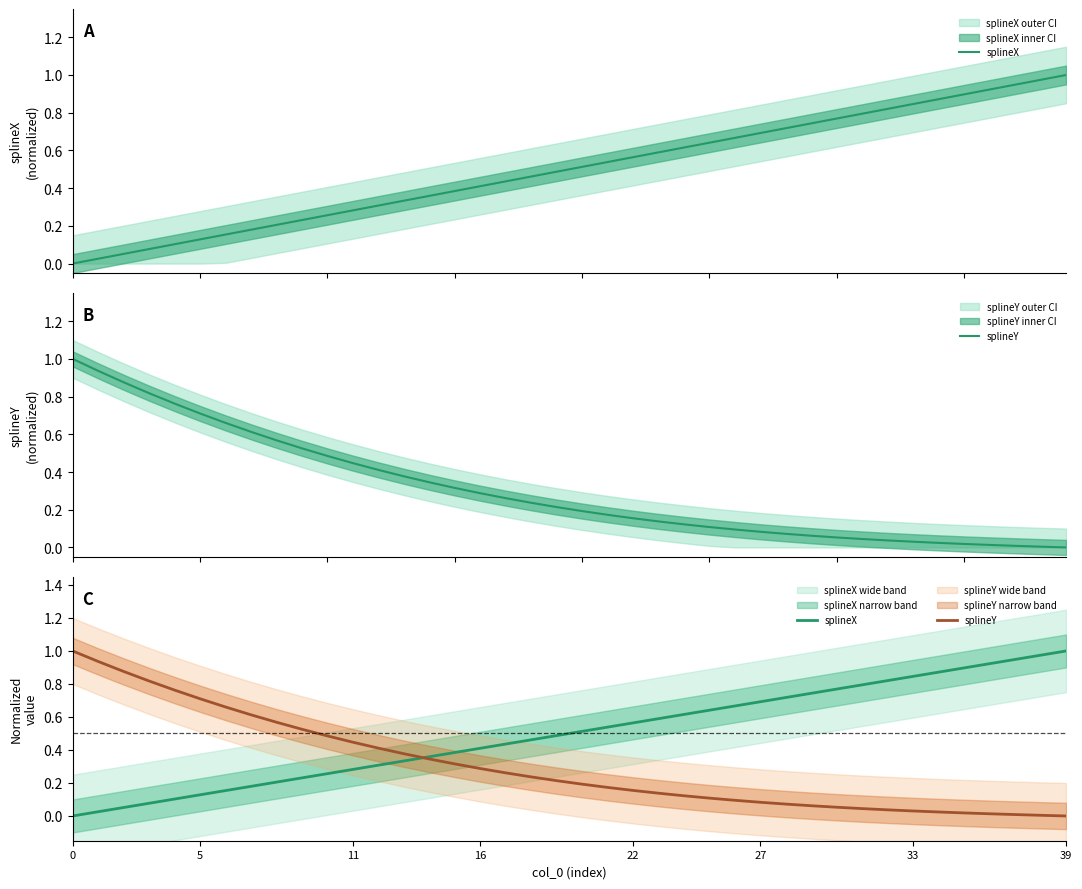

How many lines are shown in the chart?

2